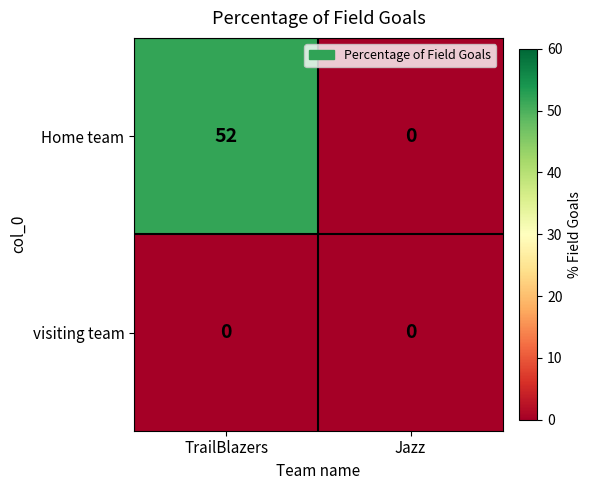

Which series has the largest total across all categories?

Home team